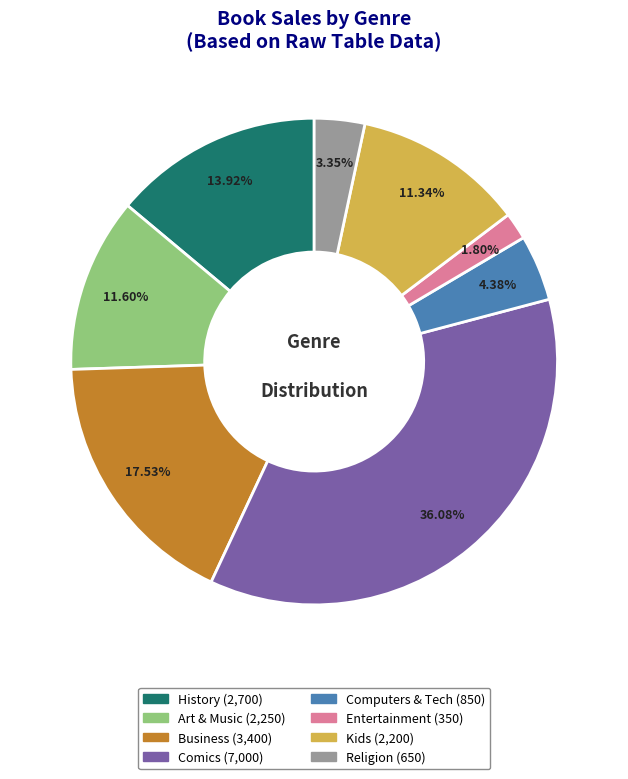

Do Entertainment and Religion together represent more than half of the pie?

No